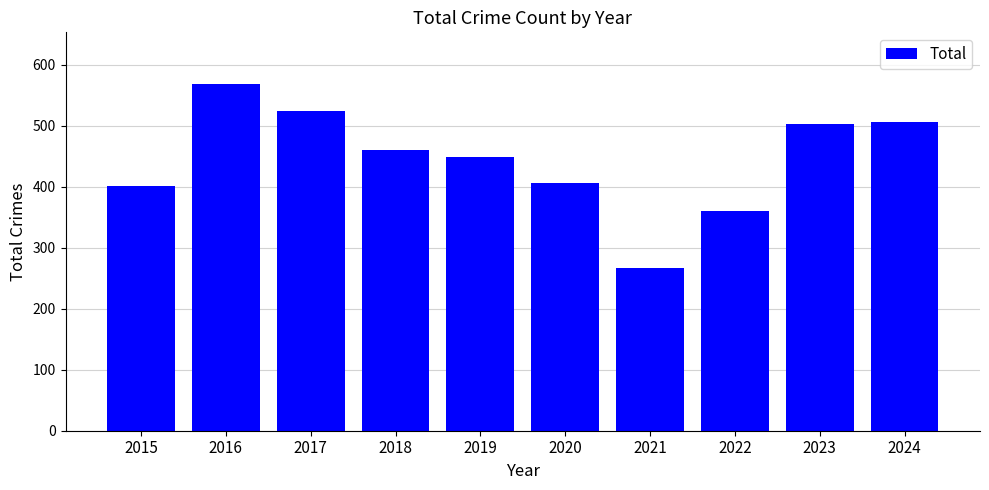

Does the chart contain stacked bars?

No